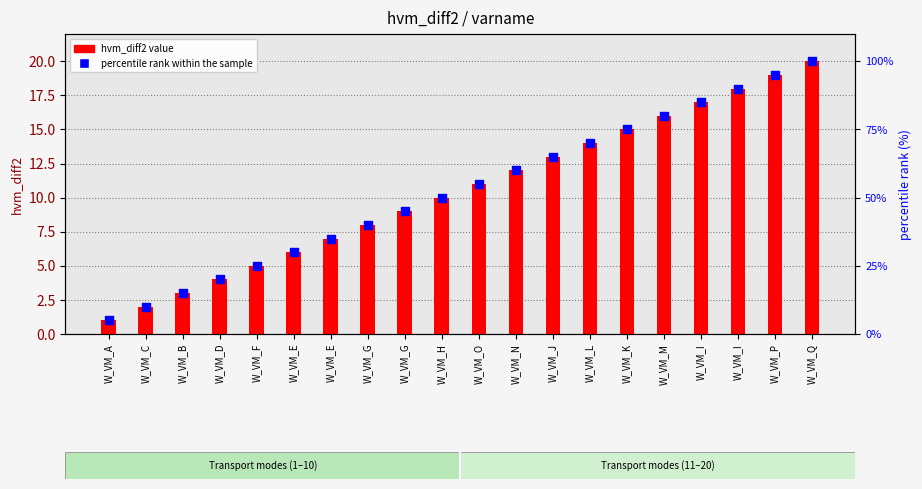

Which series contains the highest Y value?

percentile rank within the sample